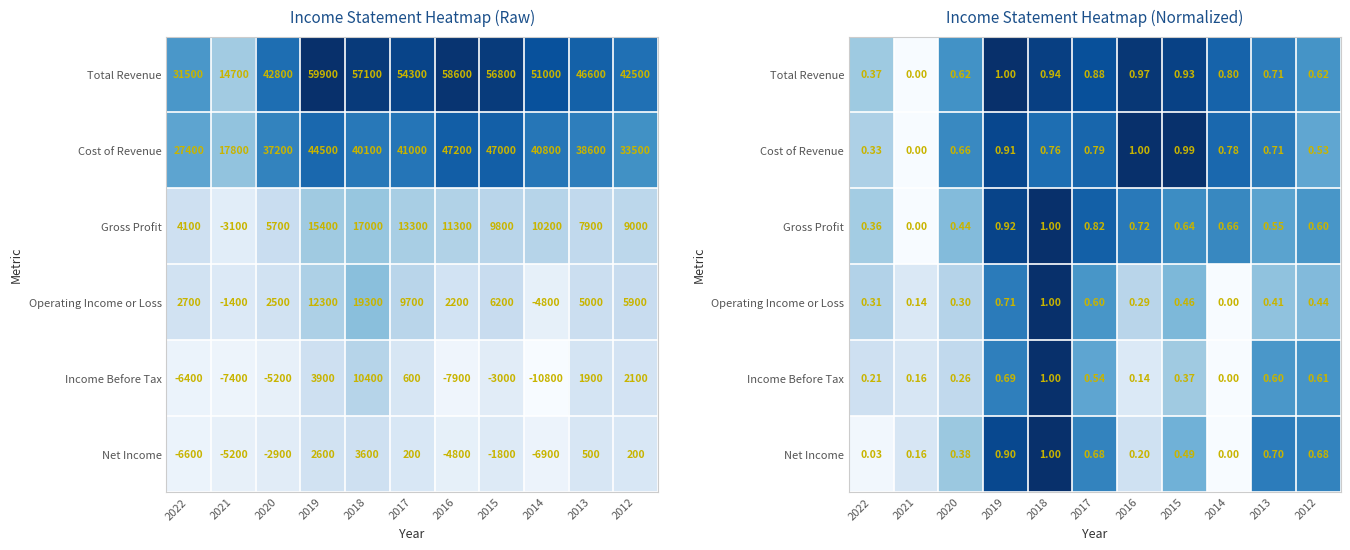

At how many categories does at least one series exceed 0?

11